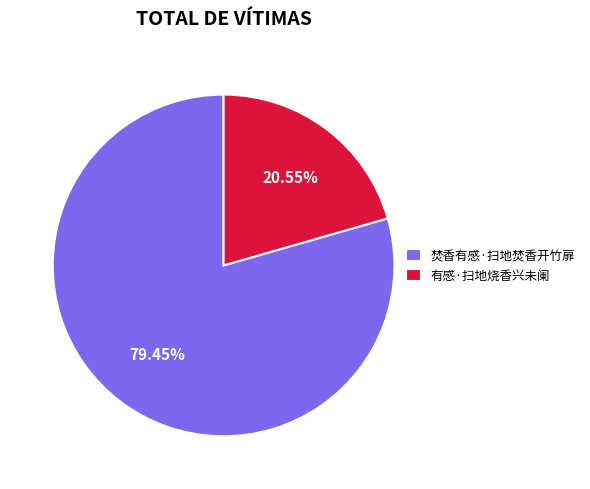

Approximately how many times larger is the value at 焚香有感·扫地焚香开竹扉 compared to 有感·扫地烧香兴未阑?

3.9